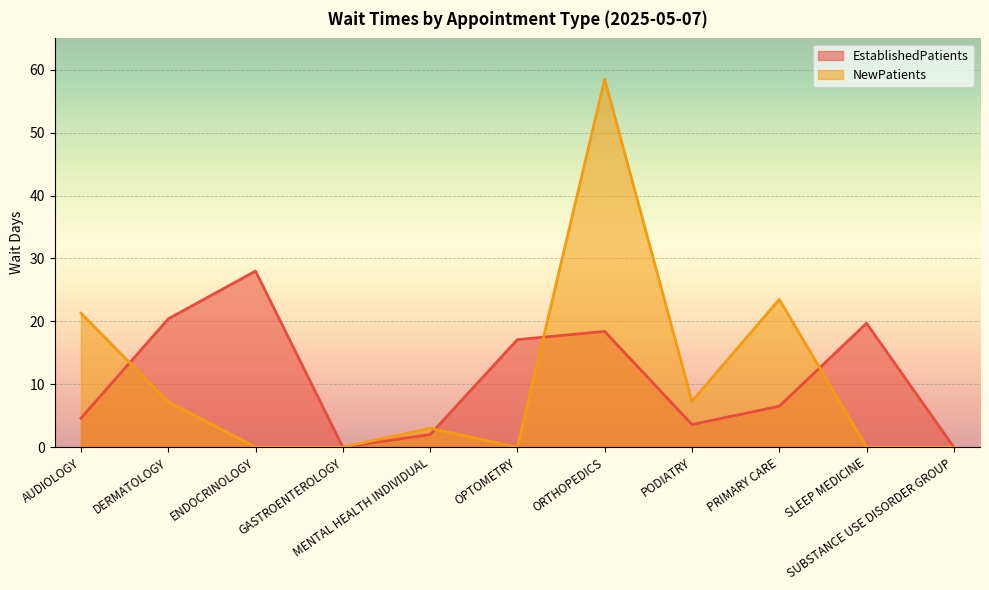

Where do EstablishedPatients and NewPatients first cross each other?

AUDIOLOGY and DERMATOLOGY